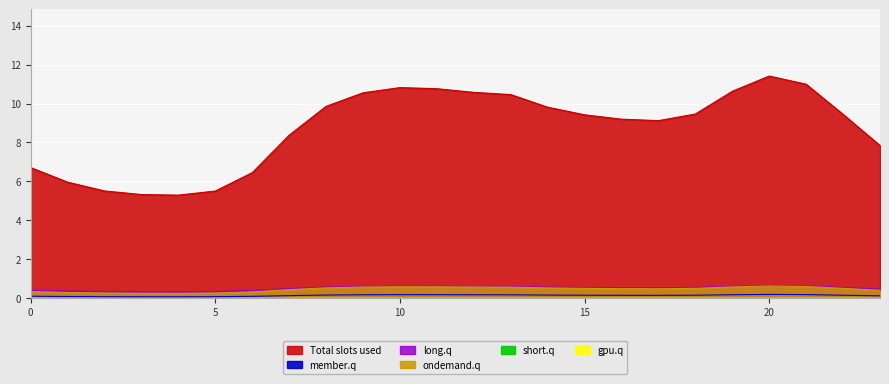

Reading right to left, list all the values displayed in this chart.

col_1: 0.1	0.1	0.2	0.2	0.2	0.1	0.1	0.1	0.1	0.2	0.2	0.2	0.2	0.2	0.2	0.2	0.1	0.1	0.1	0.1	0.1	0.1	0.1	0.1
col_2: 0.5	0.5	0.6	0.6	0.6	0.5	0.5	0.5	0.5	0.6	0.6	0.6	0.6	0.6	0.6	0.6	0.5	0.4	0.3	0.3	0.3	0.3	0.4	0.4
col_3: 0.4	0.5	0.6	0.6	0.6	0.5	0.5	0.5	0.5	0.5	0.6	0.6	0.6	0.6	0.6	0.5	0.4	0.3	0.3	0.2	0.2	0.3	0.3	0.3
col_4: 7.8	9.4	11.0	11.4	10.6	9.5	9.1	9.2	9.4	9.8	10.5	10.6	10.8	10.8	10.6	9.9	8.4	6.4	5.5	5.3	5.3	5.5	6.0	6.7